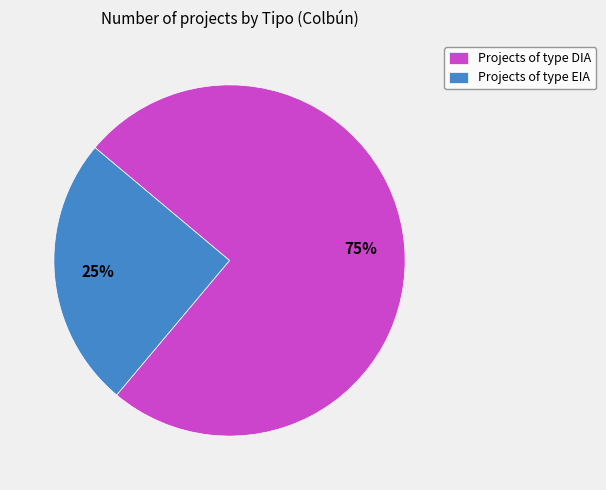

To the nearest percent, what is the difference between the largest and smallest slice percentages?

50%